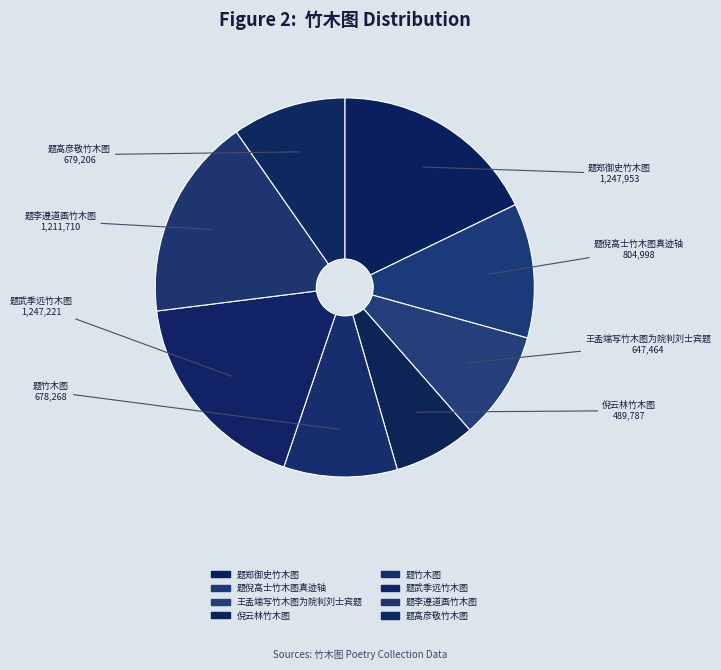

Which category has the smallest portion of the pie?

倪云林竹木图